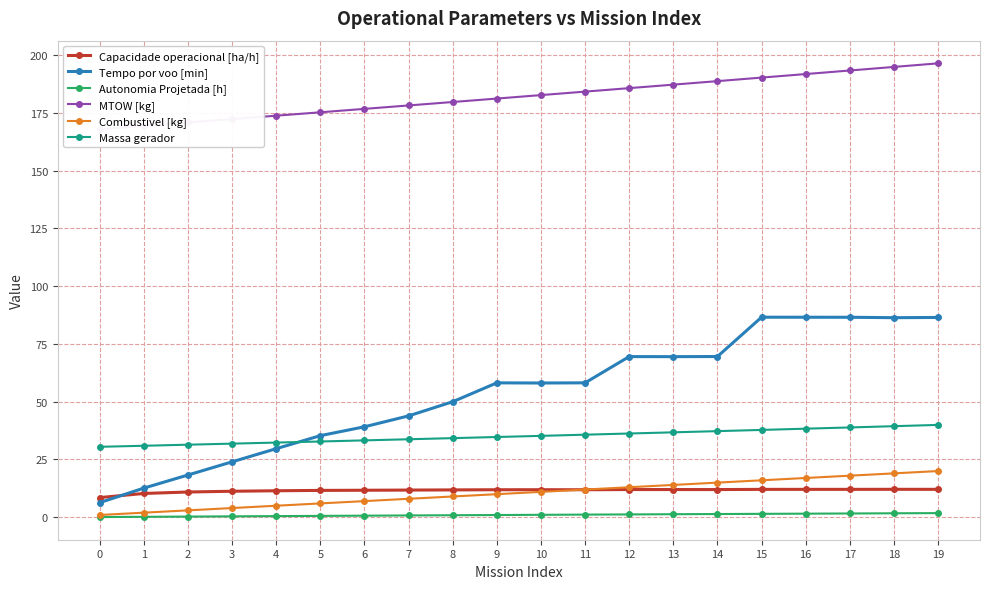

True or false: Massa gerador and Capacidade operacional [ha/h] intersect in this chart.

False